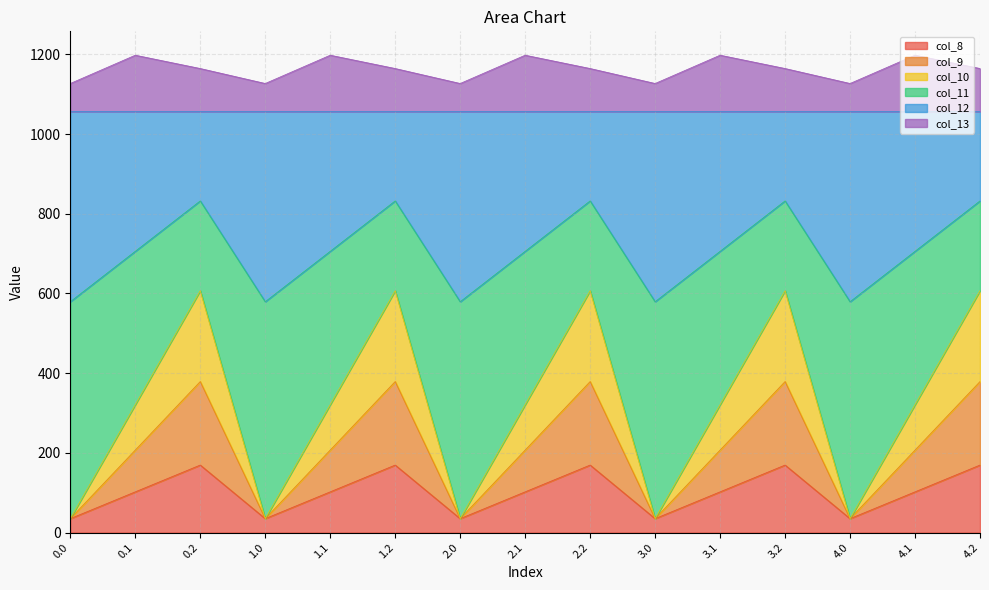

What is the value of the col_12 point at the 14th from the left?

1056.6